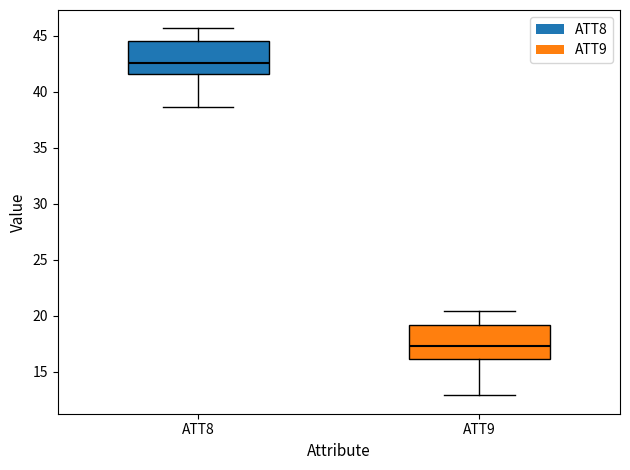

Reading left to right, transcribe this box plot: for each box, give where its median line is, the range the box spans, and where its two whiskers end, as read against the y-axis. The values are not printed on the chart, so give them approximately, as read against the axis.

ATT8: median 42.5, box 41.5 to 44.5, whiskers 38.5 to 45.5
ATT9: median 17.5, box 16.0 to 19.0, whiskers 13.0 to 20.5